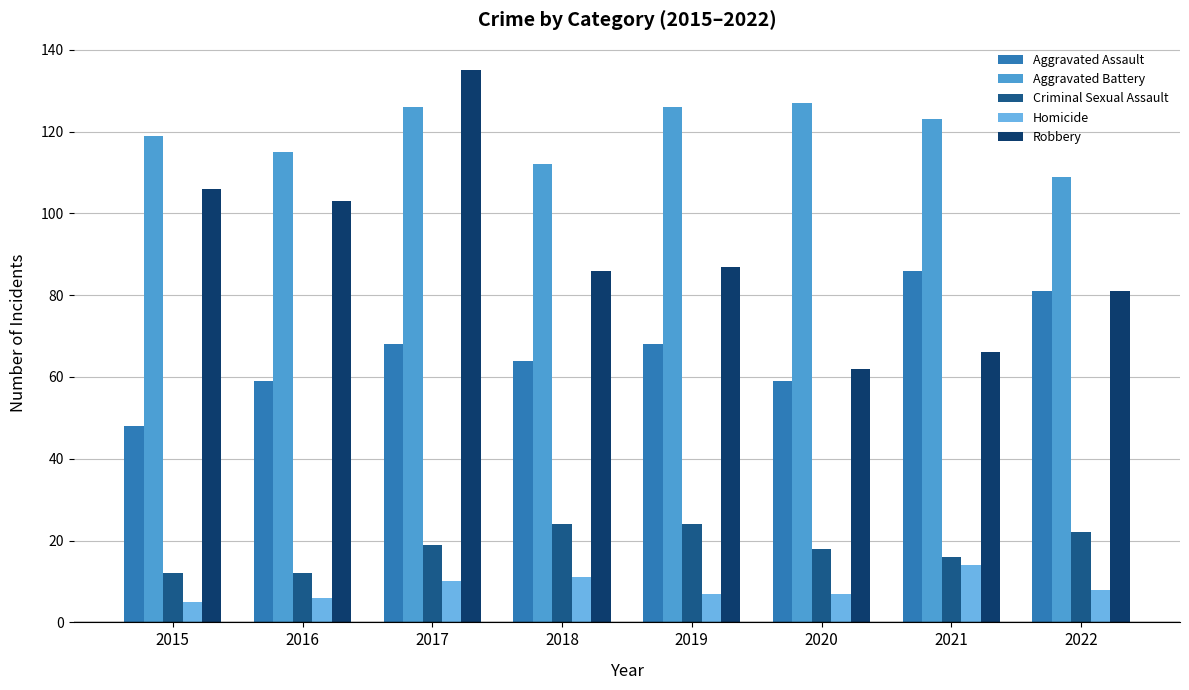

Reading left to right, extract all data points from this chart.

Aggravated Assault: 48	59	68	64	68	59	86	81
Aggravated Battery: 119	115	126	112	126	127	123	109
Criminal Sexual Assault: 12	12	19	24	24	18	16	22
Homicide: 5	6	10	11	7	7	14	8
Robbery: 106	103	135	86	87	62	66	81